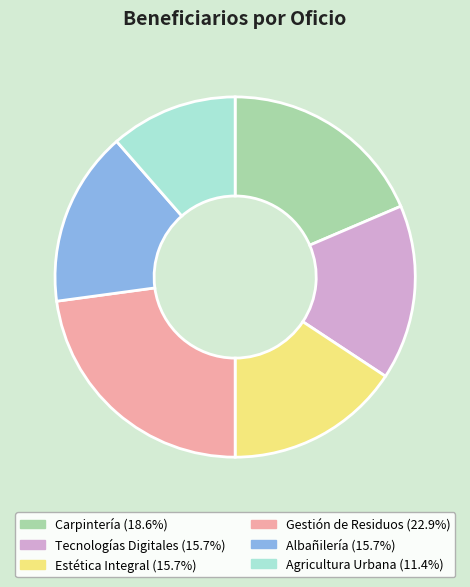

Is it true that Gestión de Residuos is 23% of the pie?

True